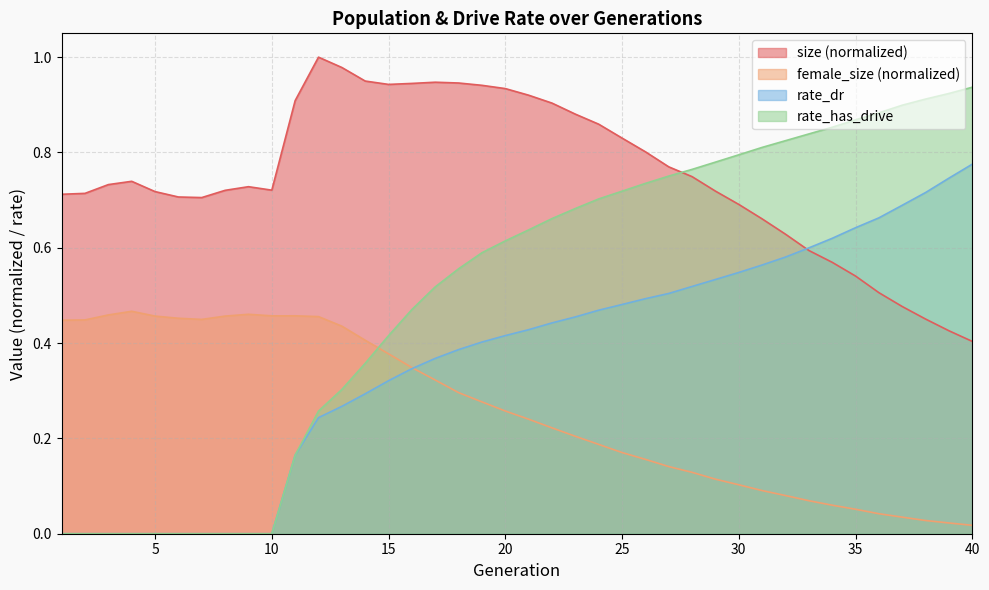

What is the difference between the highest and lowest values at 36?

0.8